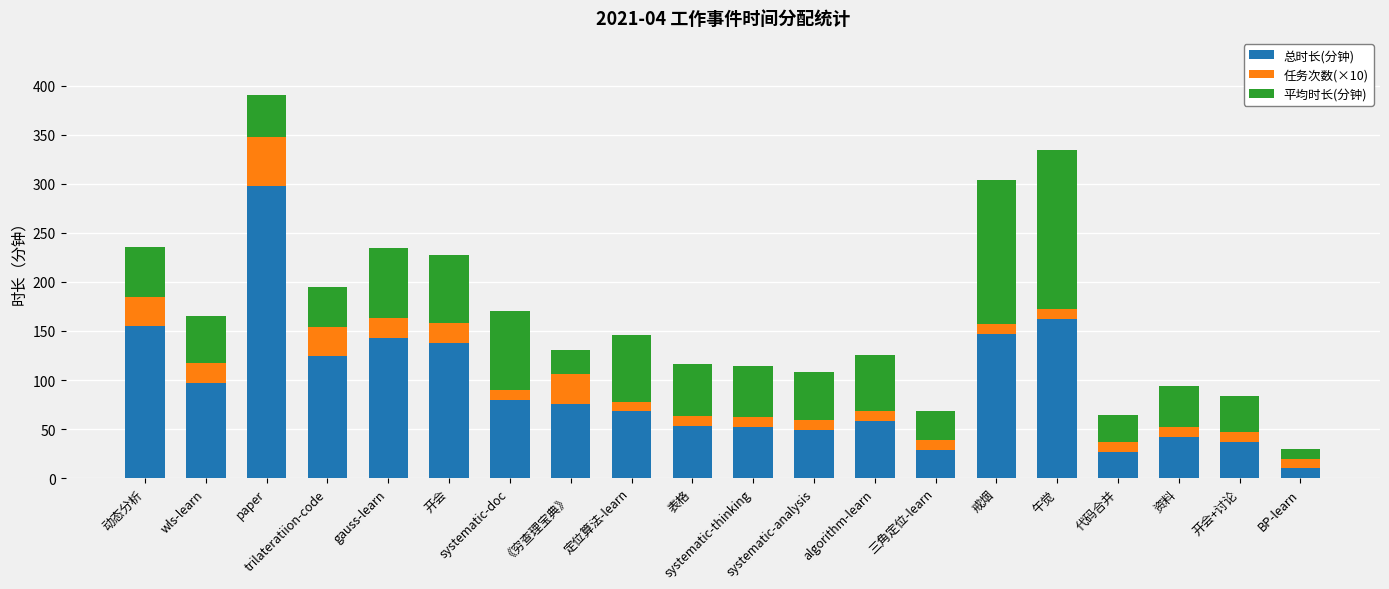

How many data points does each series have?

20